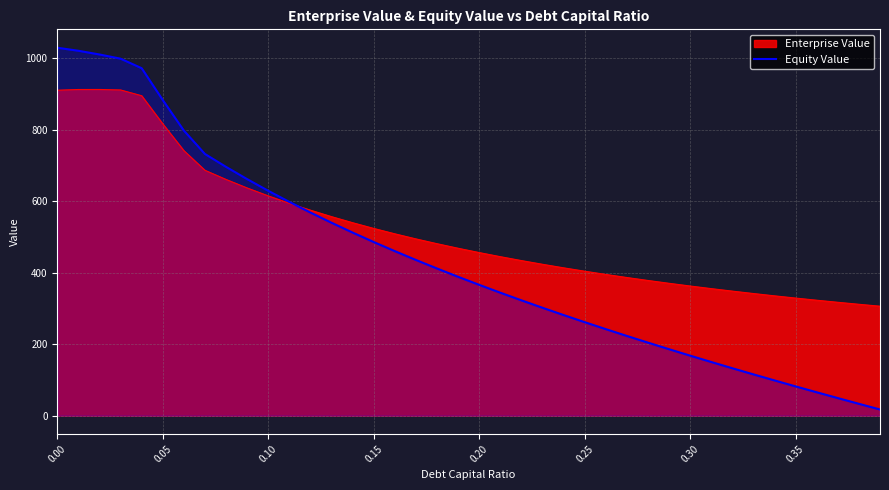

The value of Enterprise Value at 0.15 is 524.1. True or false?

True